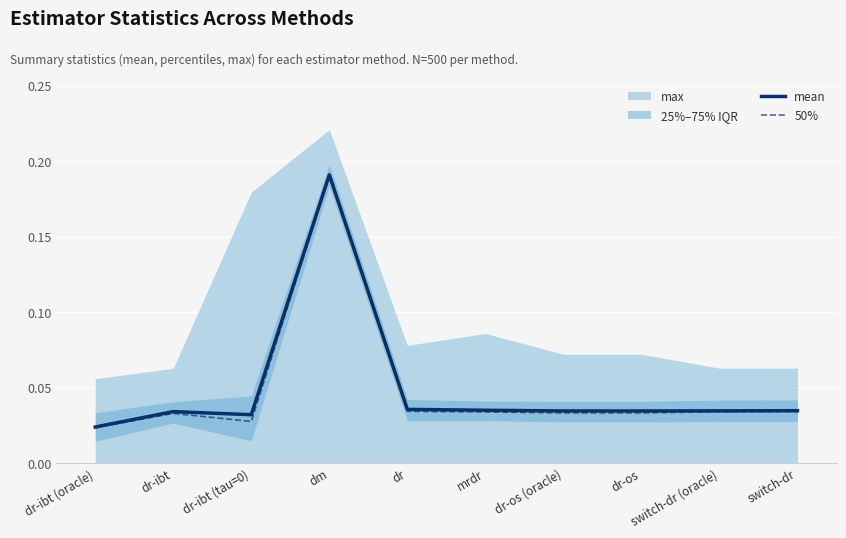

The 50% series shows 0.1 at switch-dr. True or false?

False